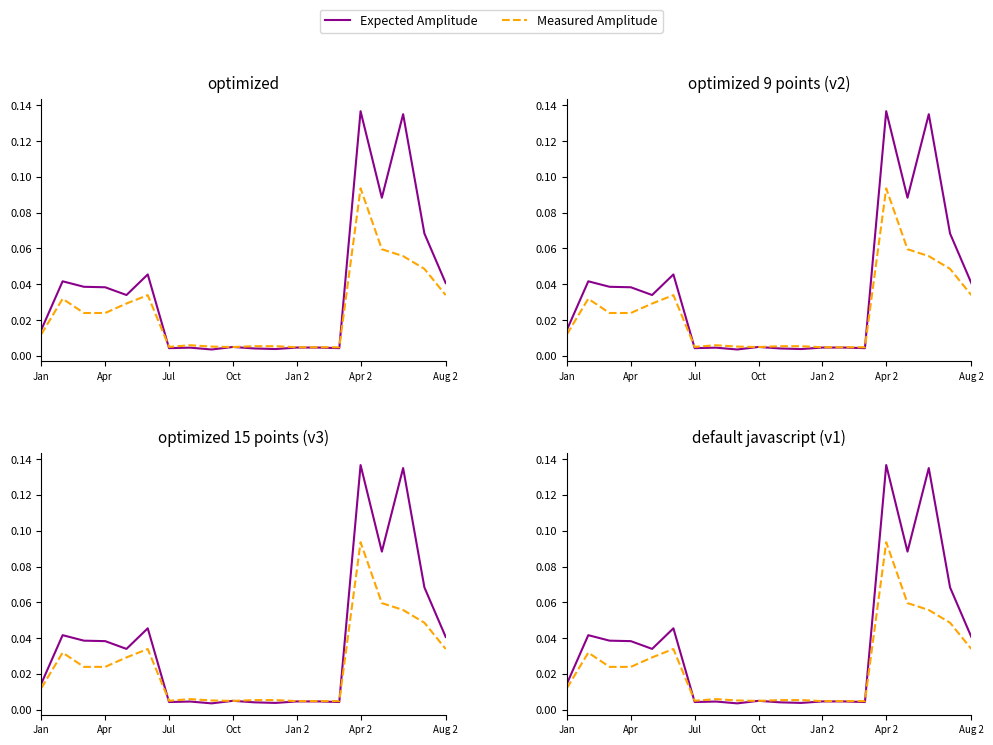

List the series in order of their overall mean, lowest first.

Measured Amplitude, Expected Amplitude